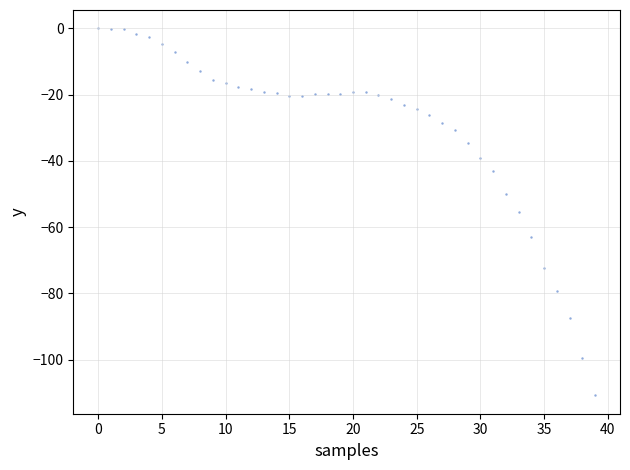

What is the range of Y values (max minus min)?

110.8